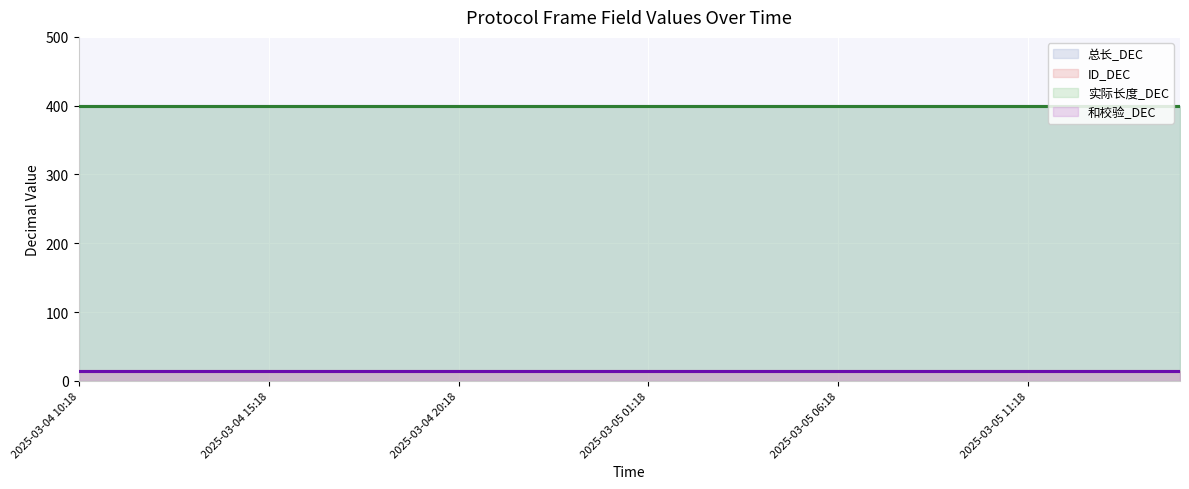

What is the spread (max minus min) of values at 2025-03-05 04:18?

386